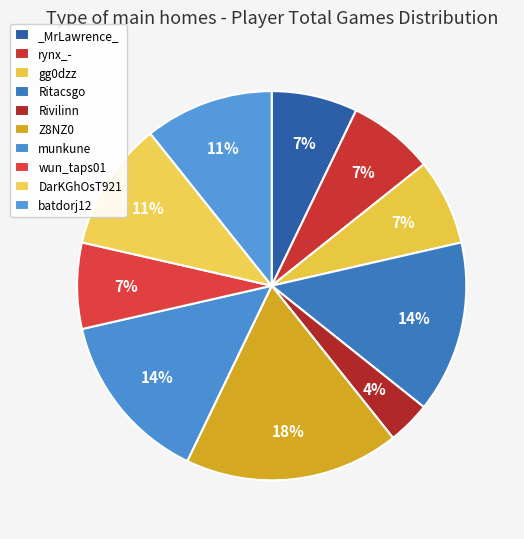

Combined, do munkune and _MrLawrence_ account for over 50%?

No